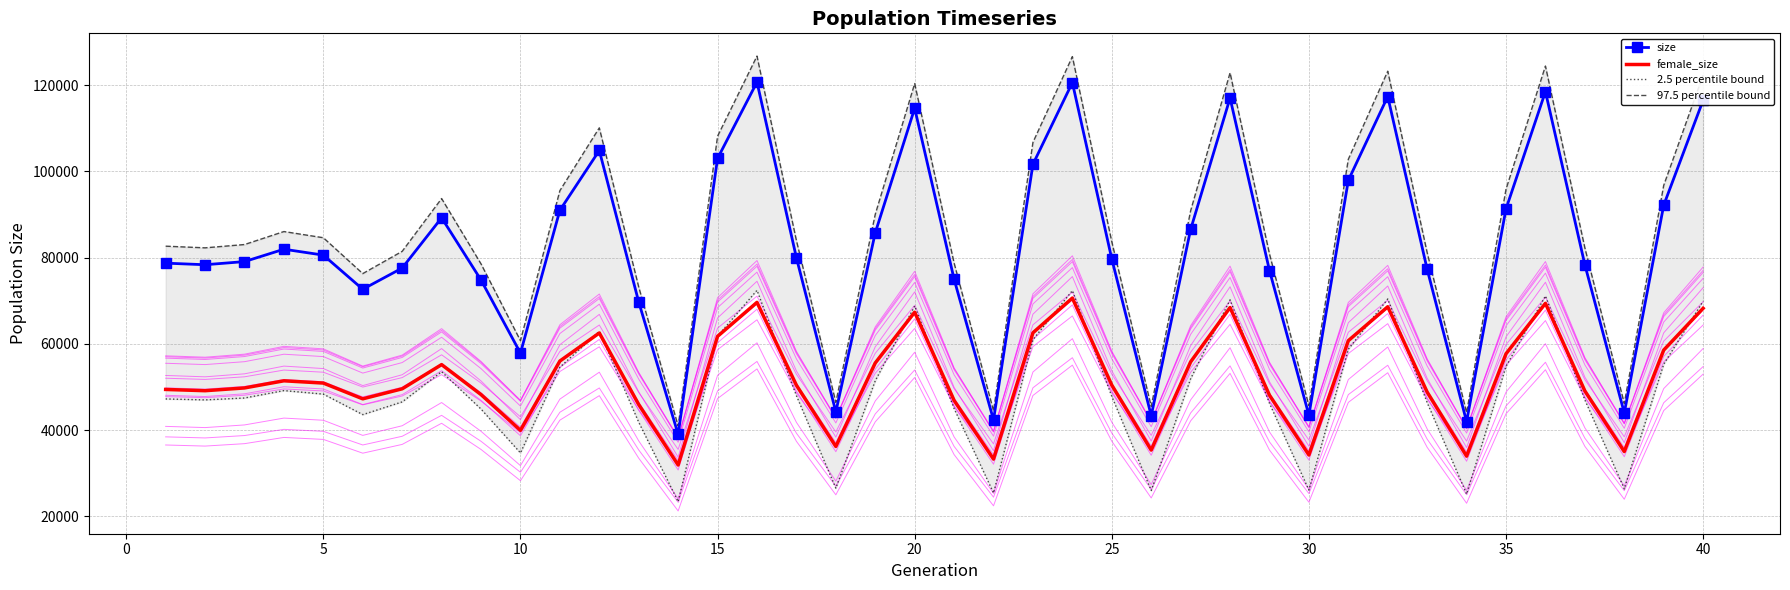

True or false: female_size and size intersect in this chart.

False